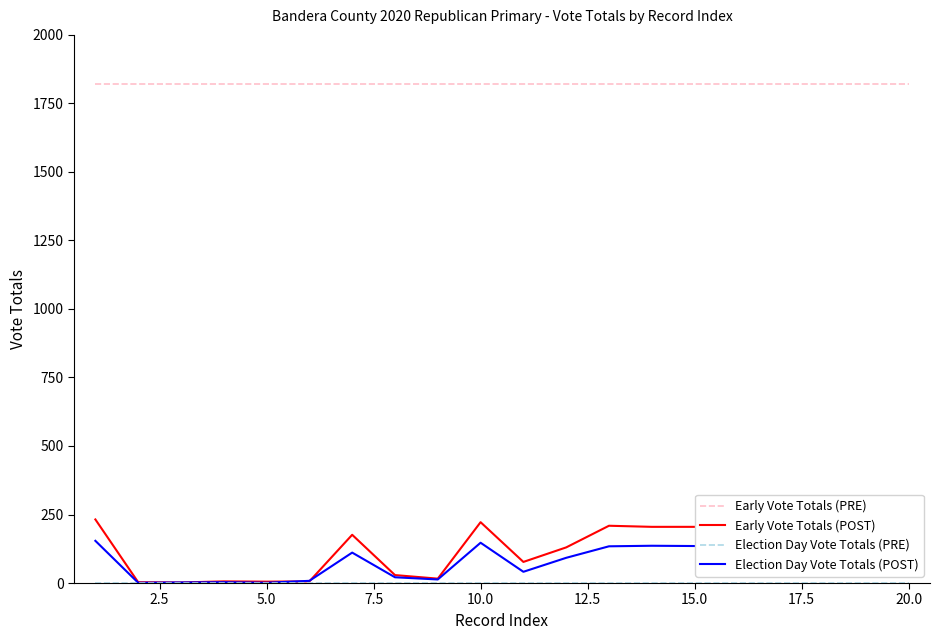

What is the greatest value displayed?

1819